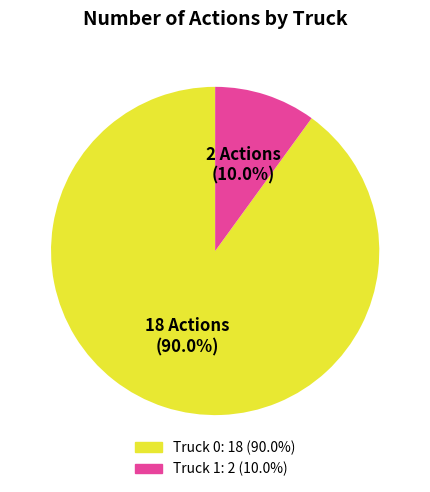

What is the smallest slice in the pie chart?

Truck 1